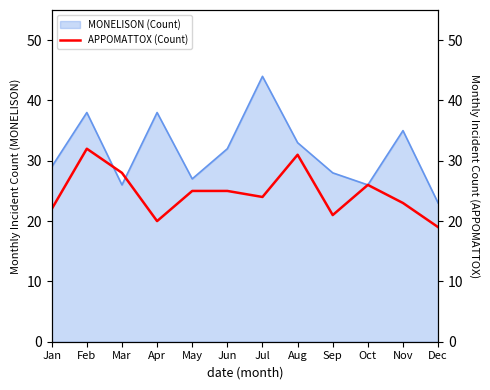

What is the maximum value for MONELISON (Count)?

44